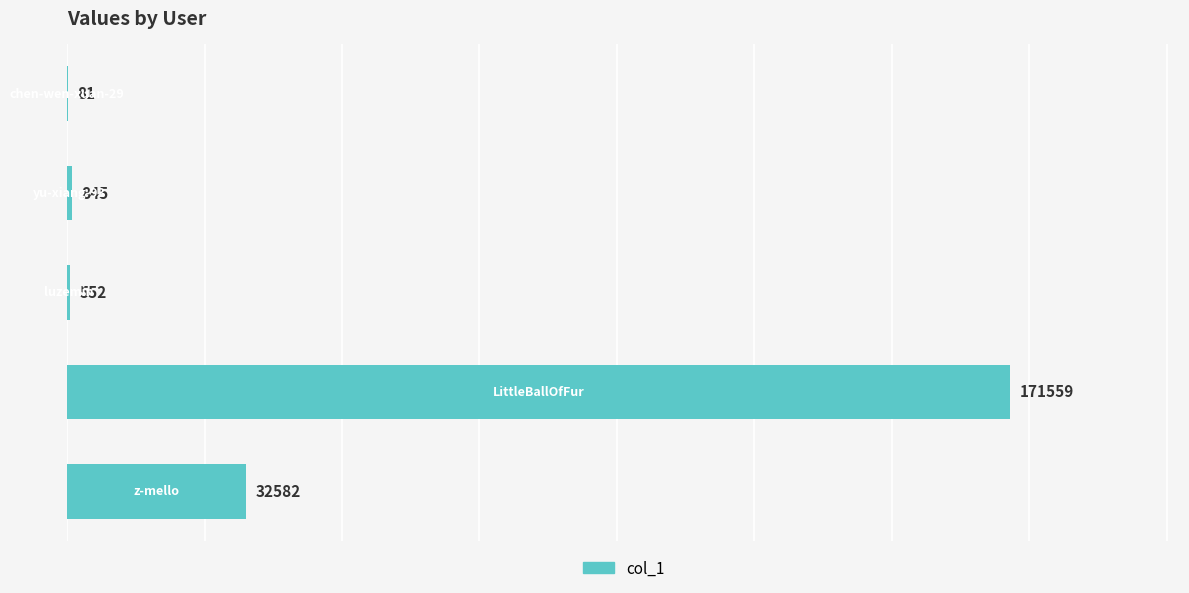

Are the bars horizontal?

Yes